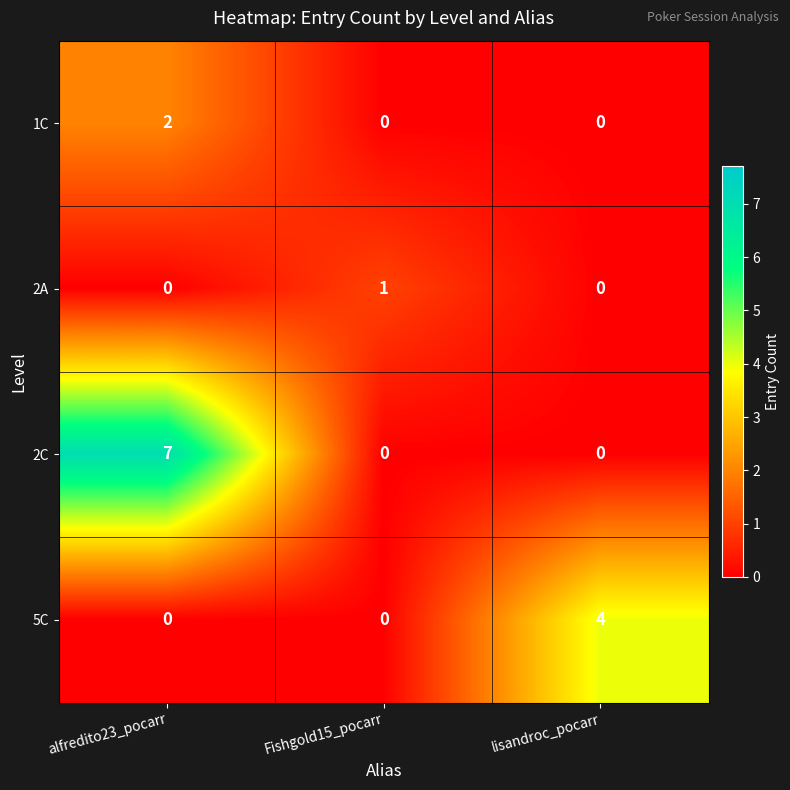

What is the sum of all 5C values?

4